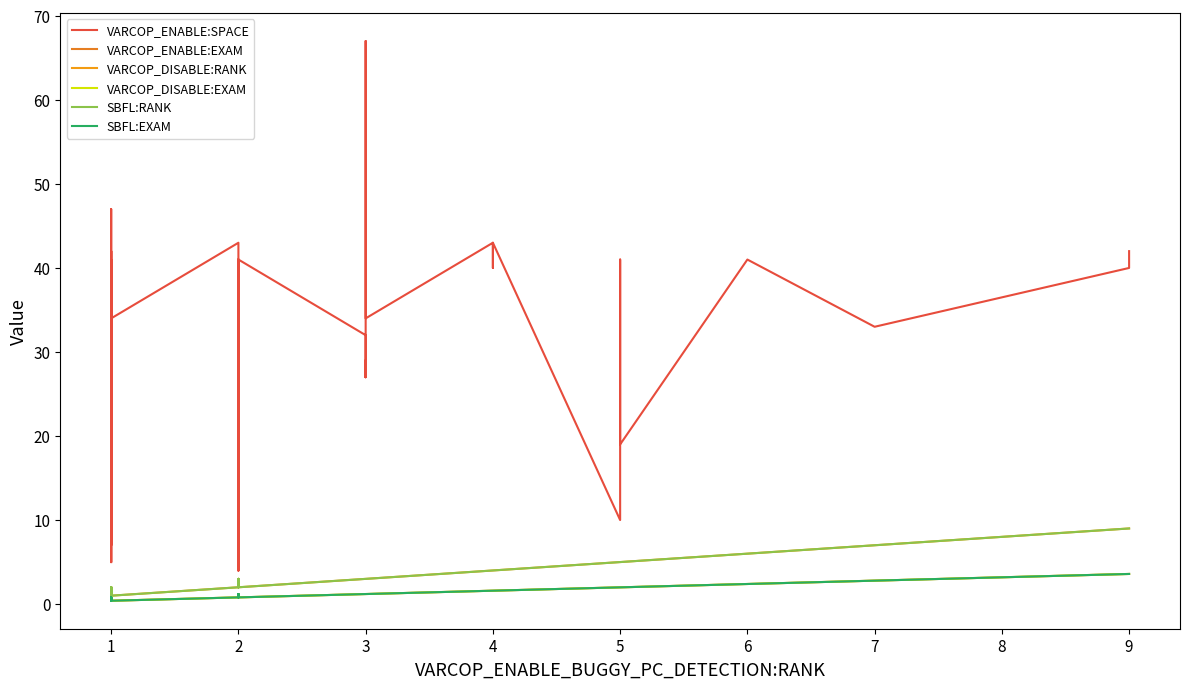

Rank the categories by VARCOP_ENABLE:SPACE value from highest to lowest.

3, 1, 2, 4, 4, 4, 1, 9, 1, 2, 2, 2, 5, 6, 4, 9, 1, 3, 1, 1, 3, 1, 7, 3, 3, 3, 3, 3, 2, 3, 3, 2, 5, 5, 1, 1, 1, 1, 2, 2